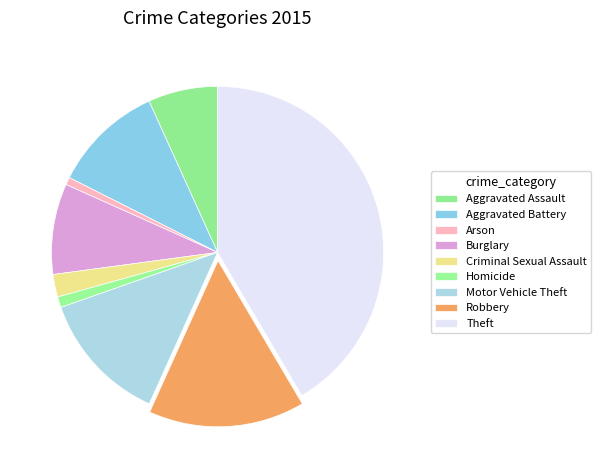

How many segments does this pie chart have?

9